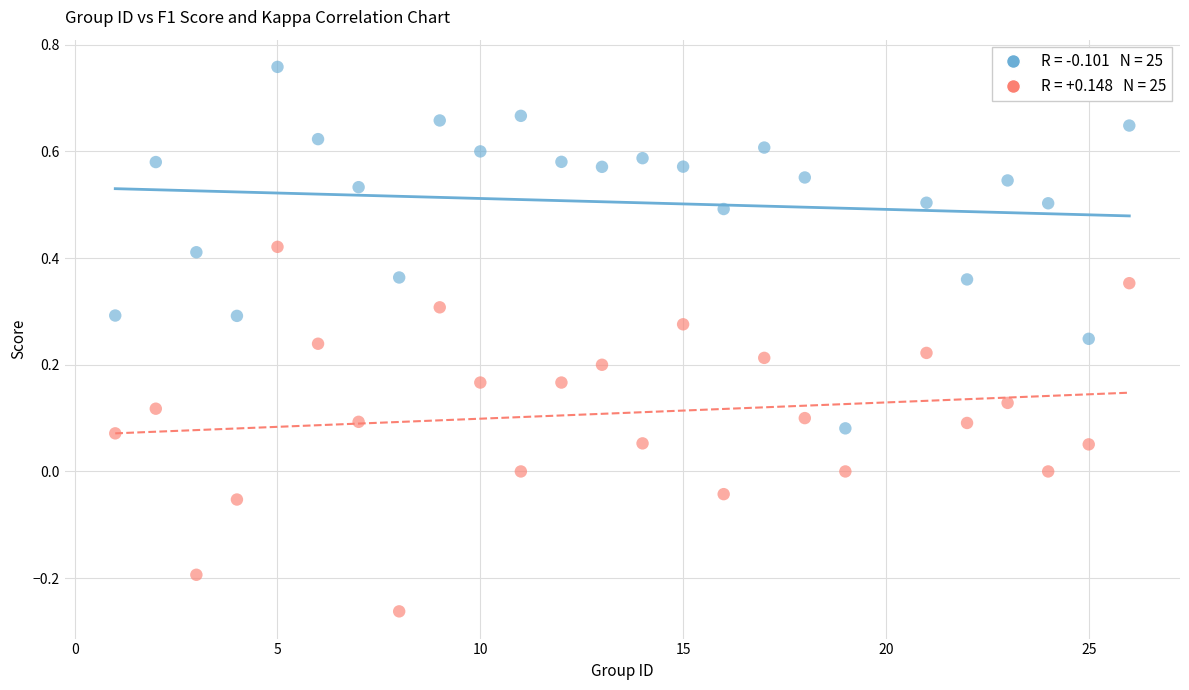

Across all data points, what is the range of Y values (max minus min)?

1.0